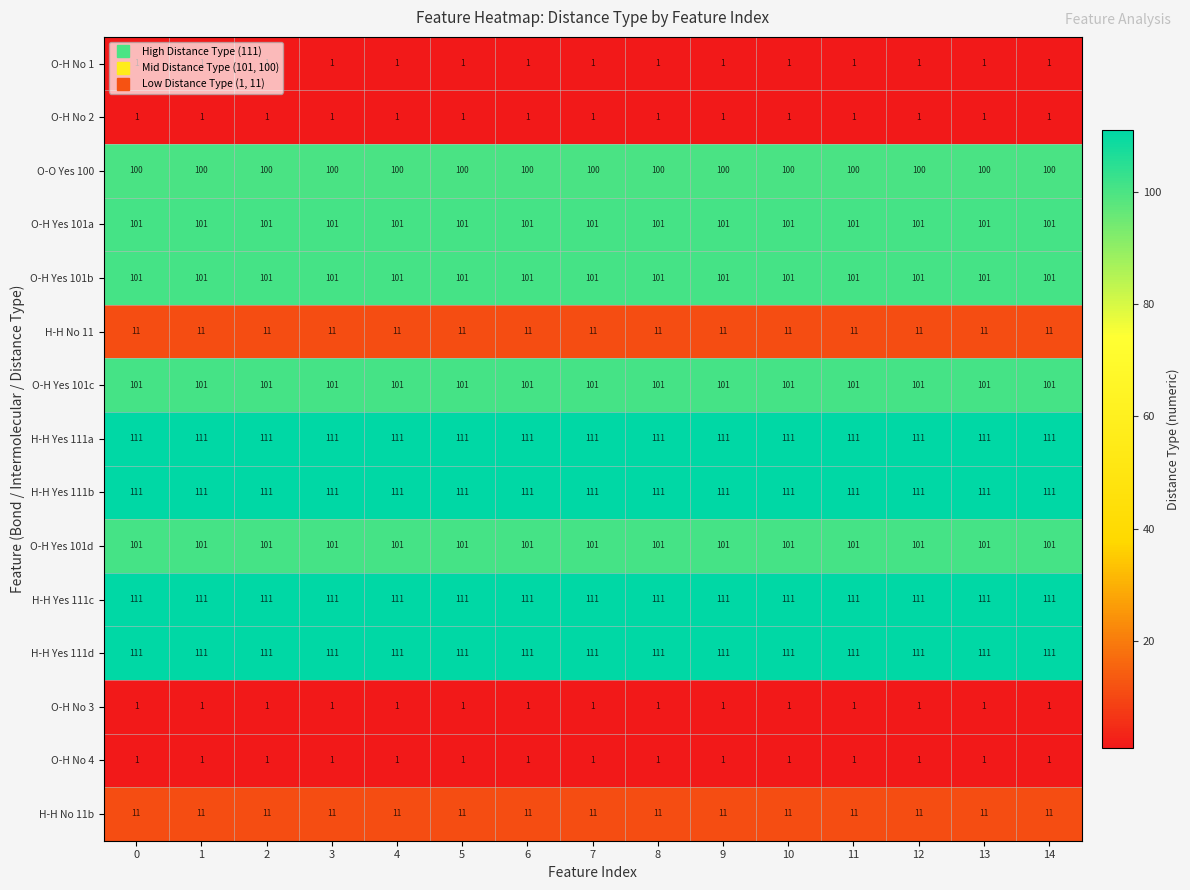

What is the maximum value shown in the chart?

111